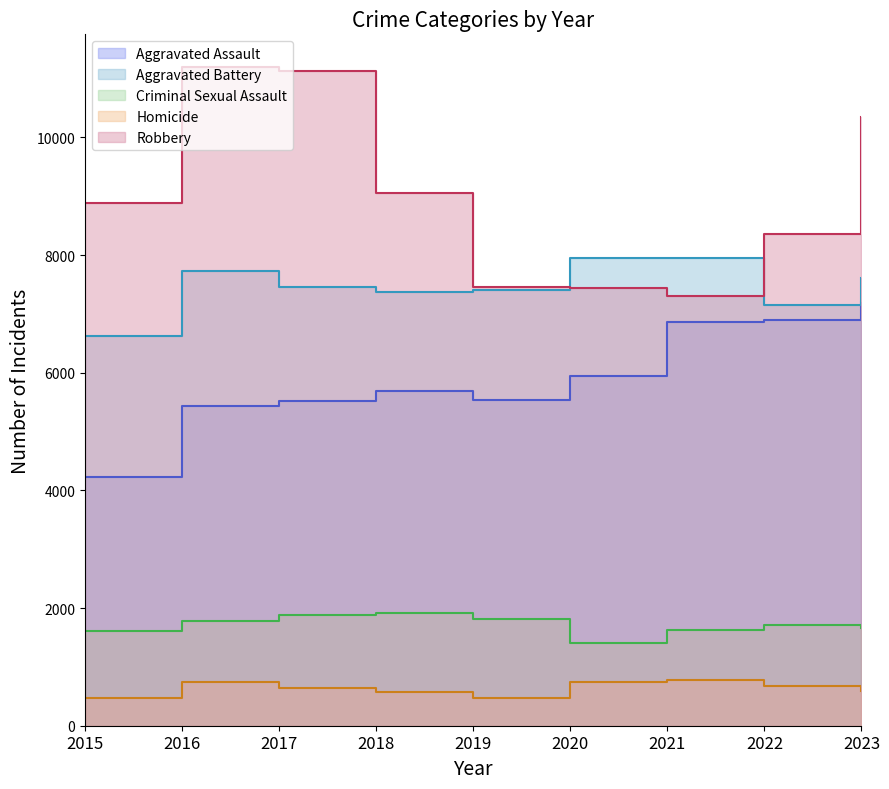

List the labels in order of Aggravated Battery value, smallest first.

2015, 2022, 2018, 2019, 2017, 2023, 2016, 2021, 2020